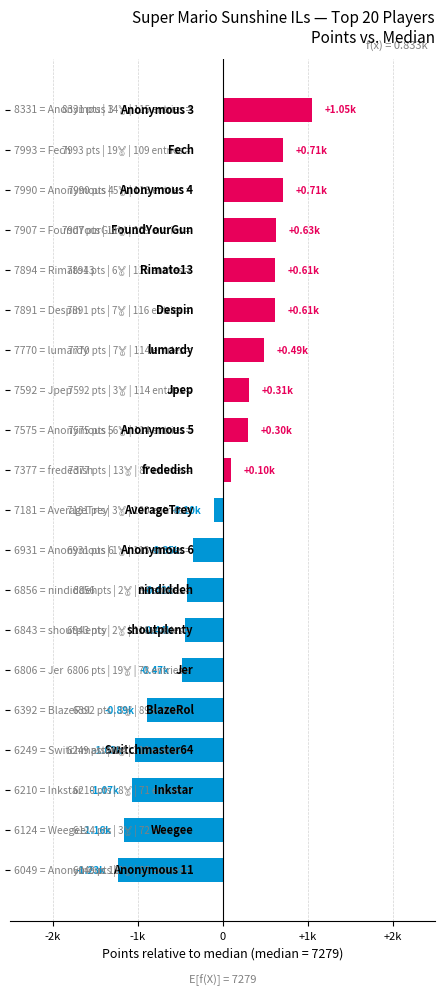

Does the chart contain any negative values?

Yes